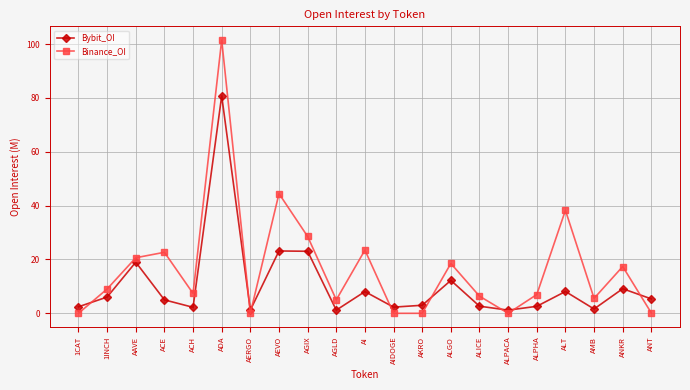

What is the sum of all Binance_OI values?

355.7